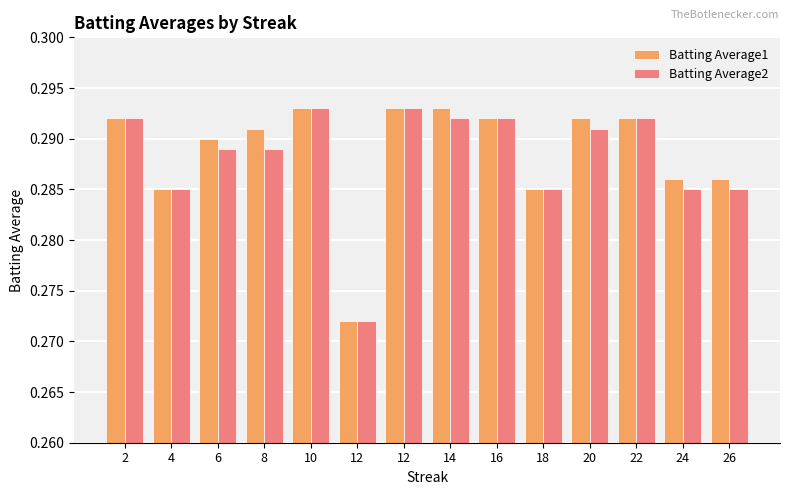

How many series are shown in this chart?

2